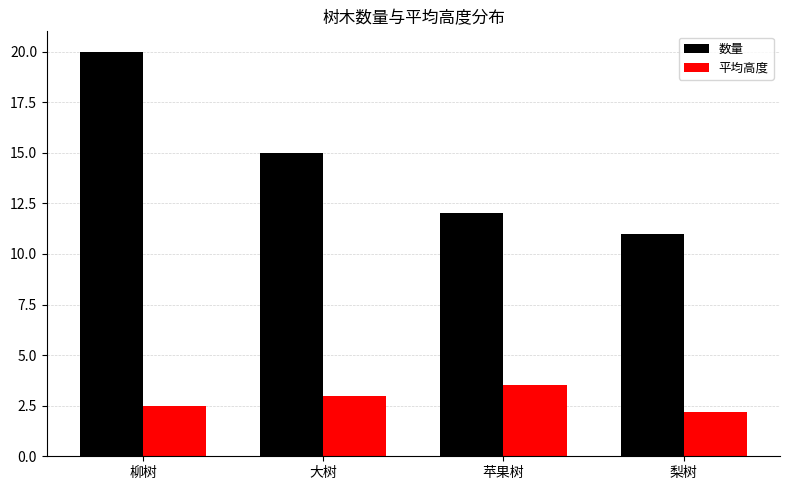

The 数量 series shows 26.1 at 大树. True or false?

False